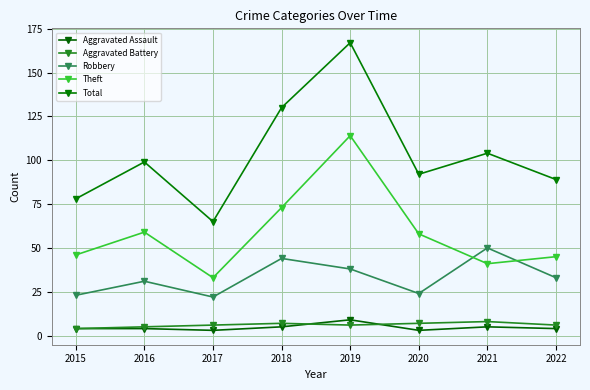

Between 2017 and 2022, which series saw the biggest shift?

Total